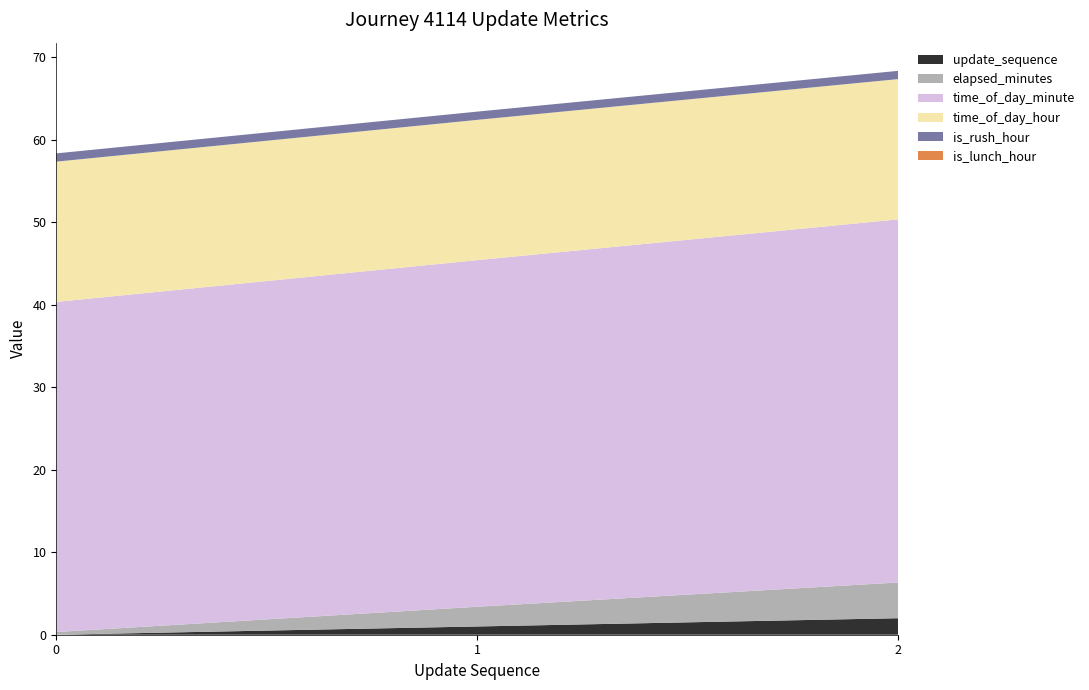

Reading right to left, extract all data points from this chart.

update_sequence: 2=2.0	1=1.0	0=0.0
elapsed_minutes: 2=4.3	1=2.4	0=0.3
time_of_day_minute: 2=44.0	1=42.0	0=40.0
time_of_day_hour: 2=17.0	1=17.0	0=17.0
is_rush_hour: 2=1.0	1=1.0	0=1.0
is_lunch_hour: 2=0.0	1=0.0	0=0.0